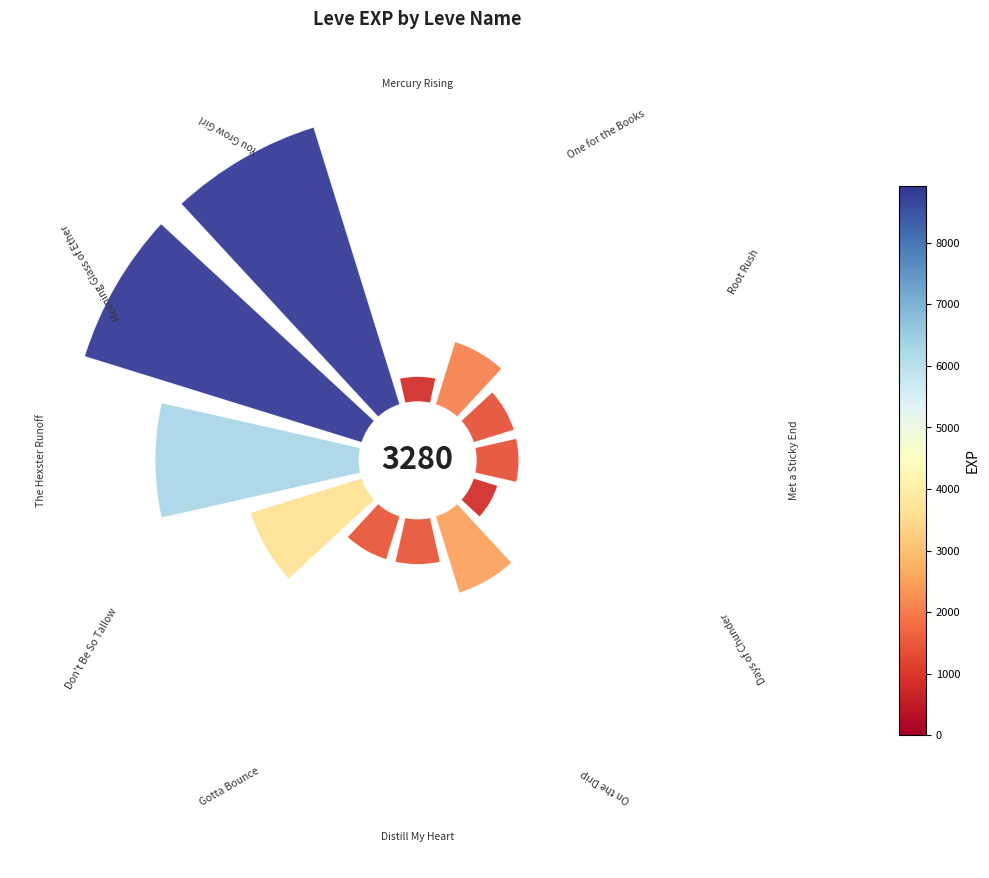

To the nearest percent, what is the average slice percentage?

8%